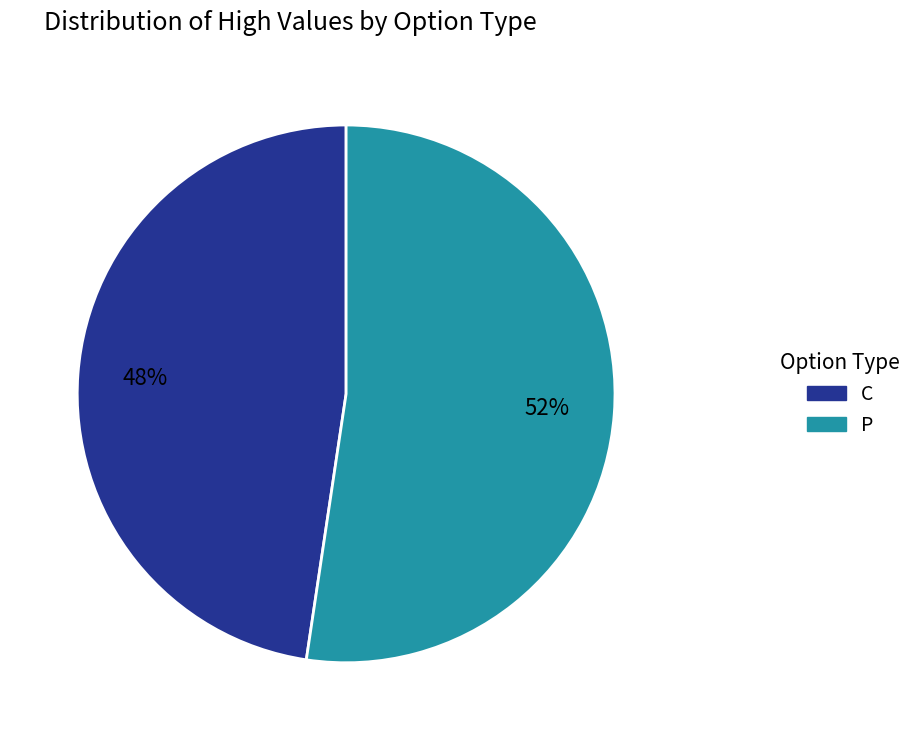

To the nearest percent, what is the average slice percentage?

50%